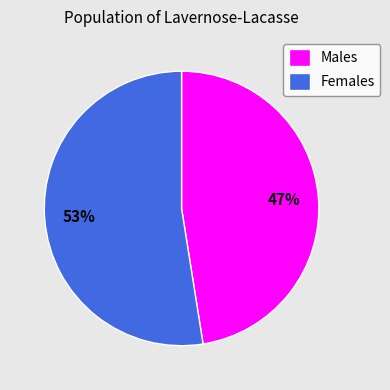

Do Males and Females together represent more than half of the pie?

Yes